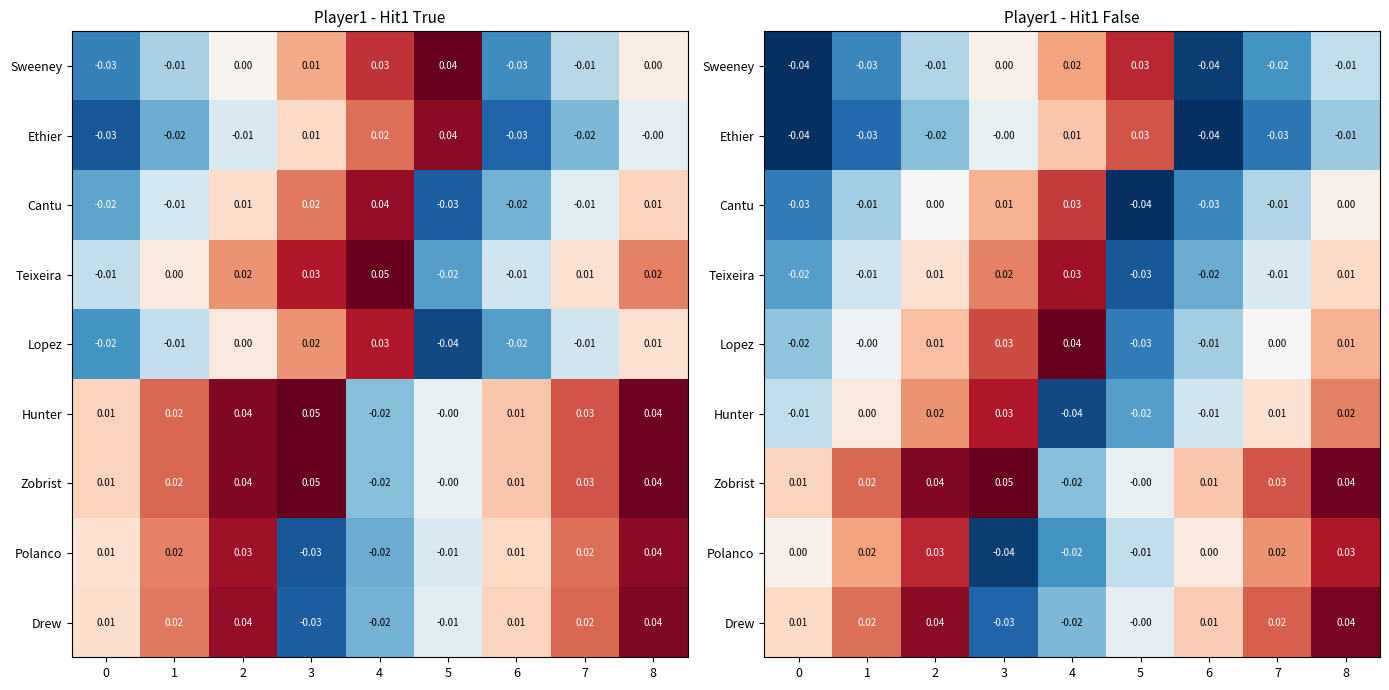

Which category has the highest value in the Ethier series?

5